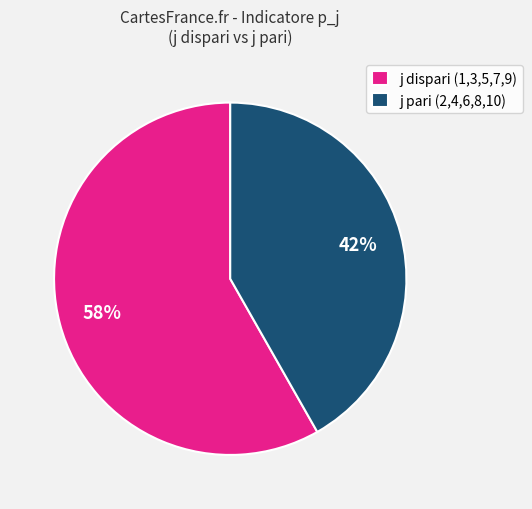

Is the sum of j pari (2,4,6,8,10) and j dispari (1,3,5,7,9) greater than half?

Yes